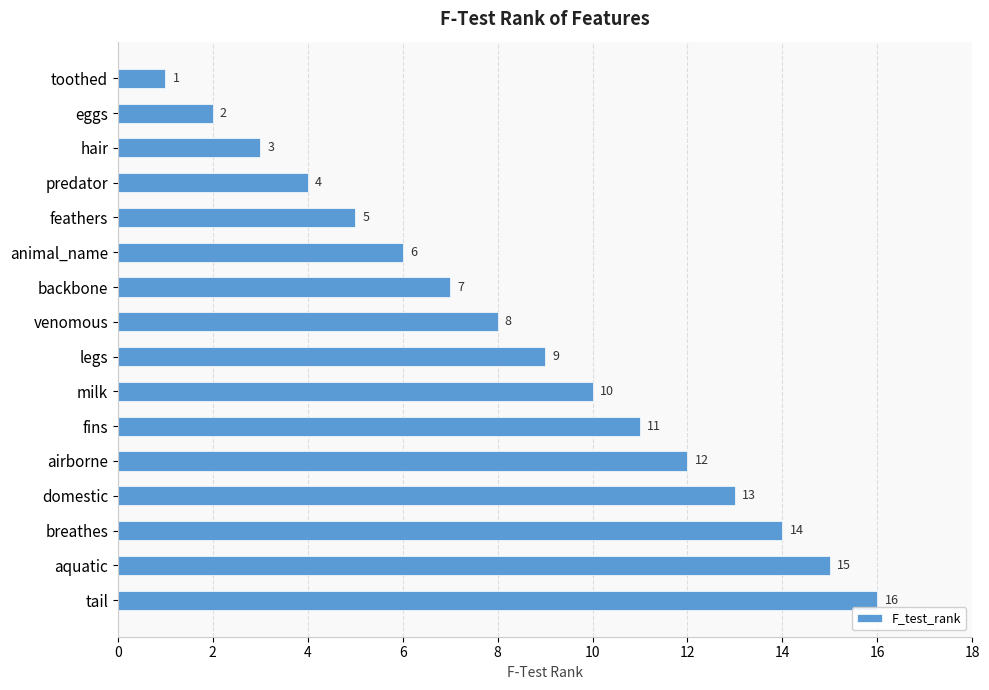

What is the ratio of the value at breathes to the value at predator?

3.5